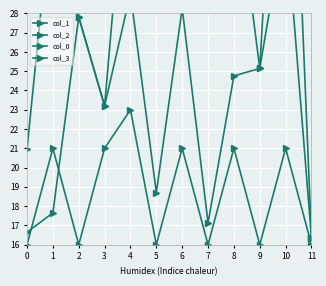

Between 2 and 3, which series saw the biggest shift?

col_3